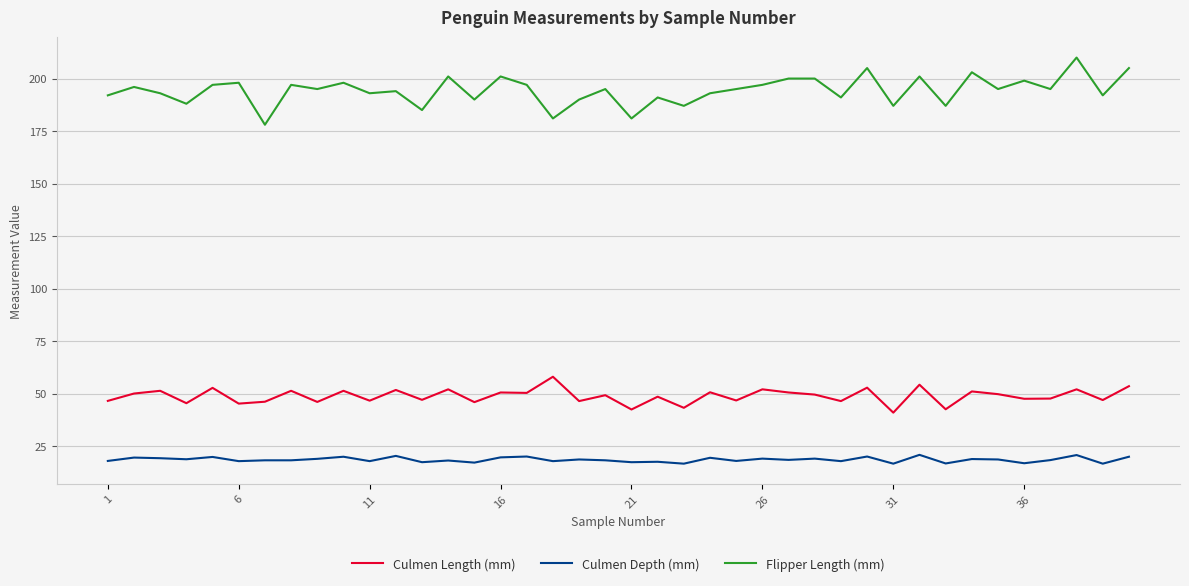

List the series in order of their overall mean, lowest first.

Culmen Depth (mm), Culmen Length (mm), Flipper Length (mm)